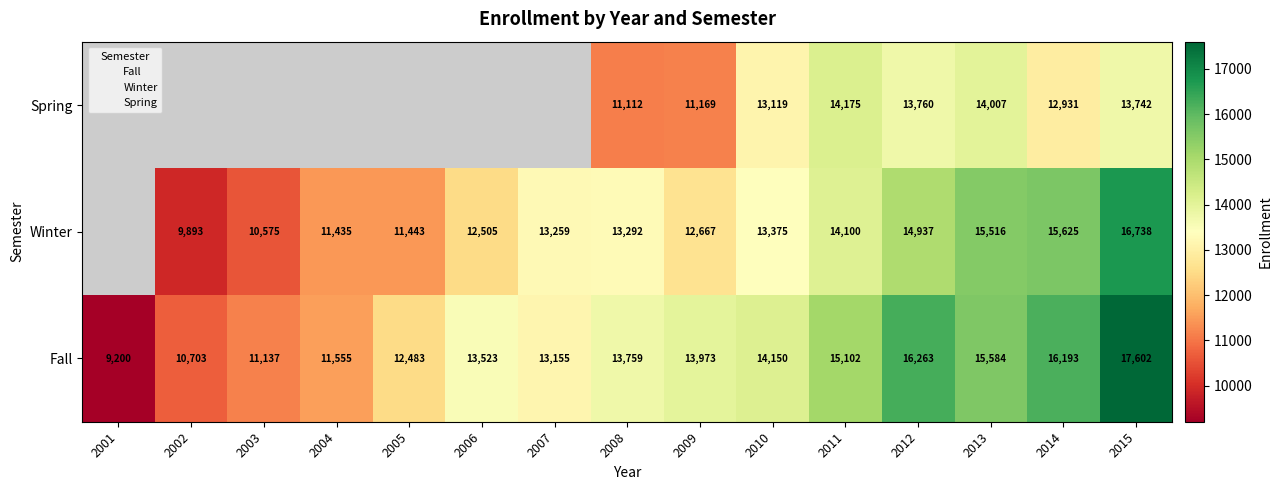

How many values in the Fall series are below 13759?

7